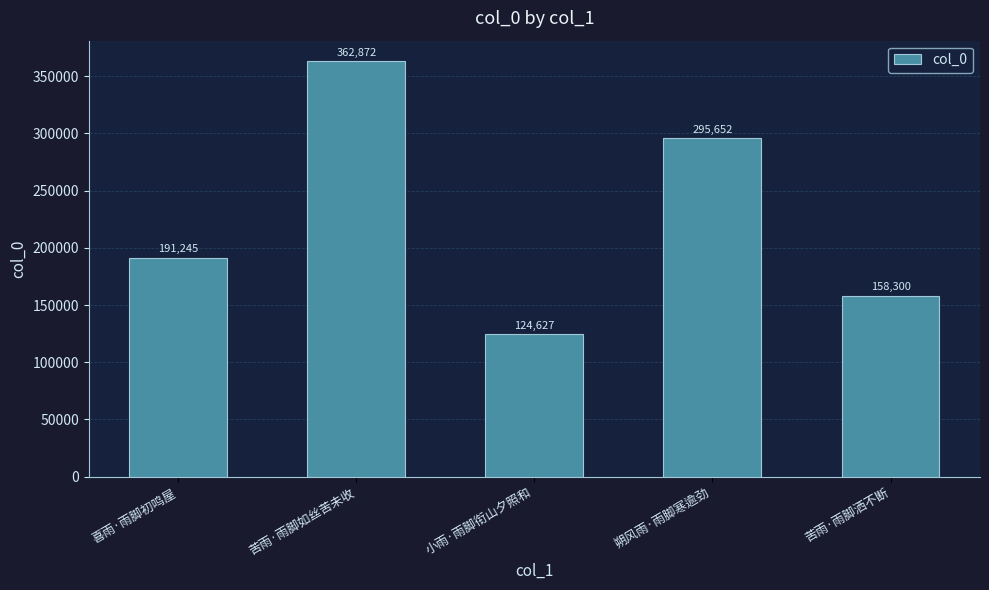

True or false: the data shows 51773 at 小雨·雨脚衔山夕照和.

False